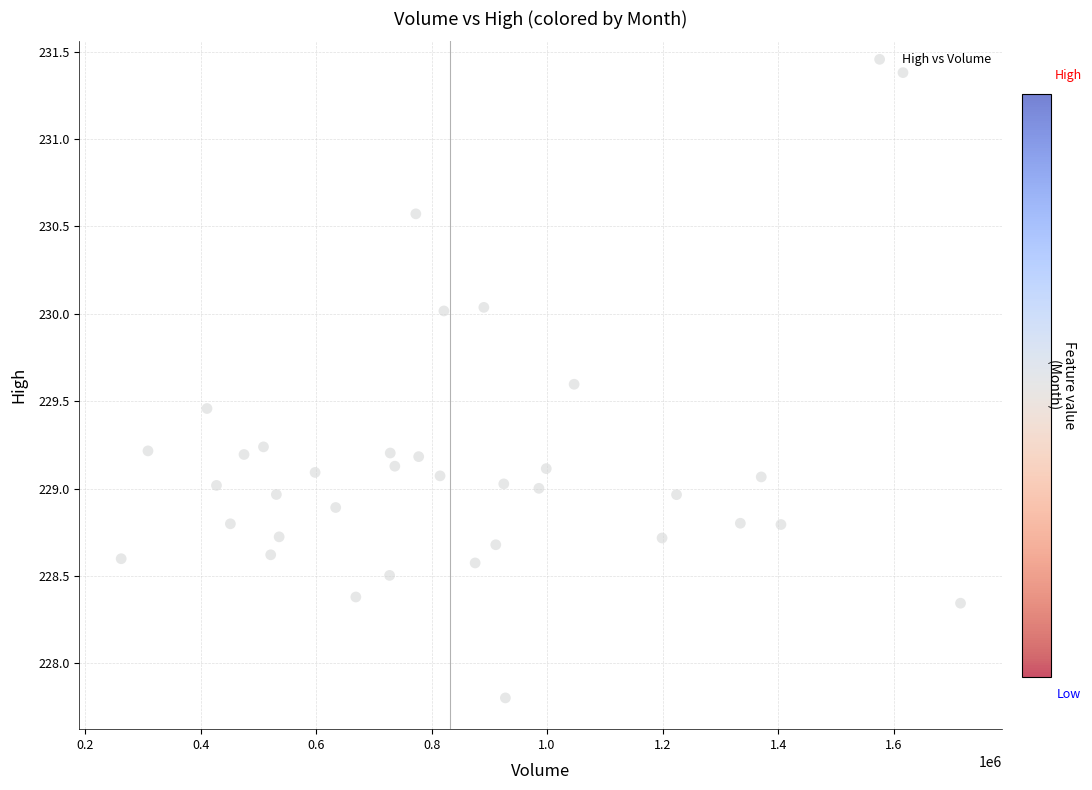

What is the range of X values (max minus min)?

1453298.0